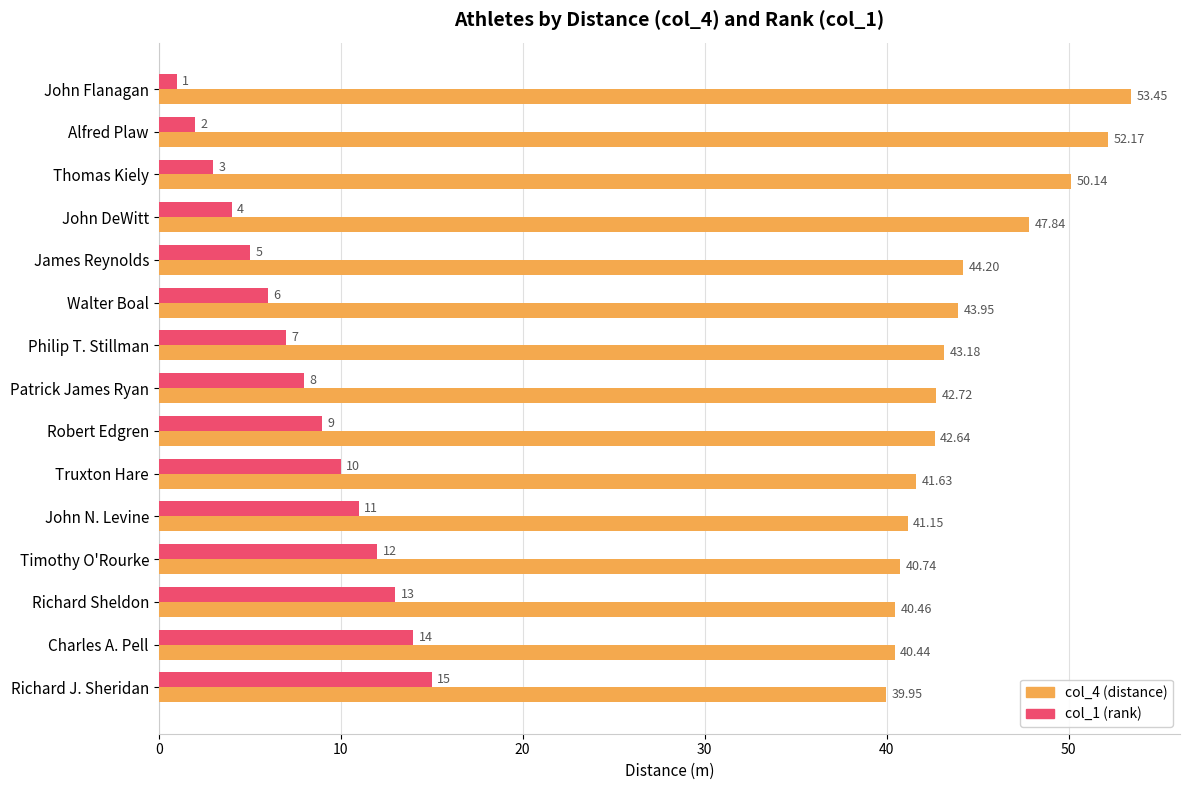

At which label is col_1 (rank) closest to 8?

Patrick James Ryan